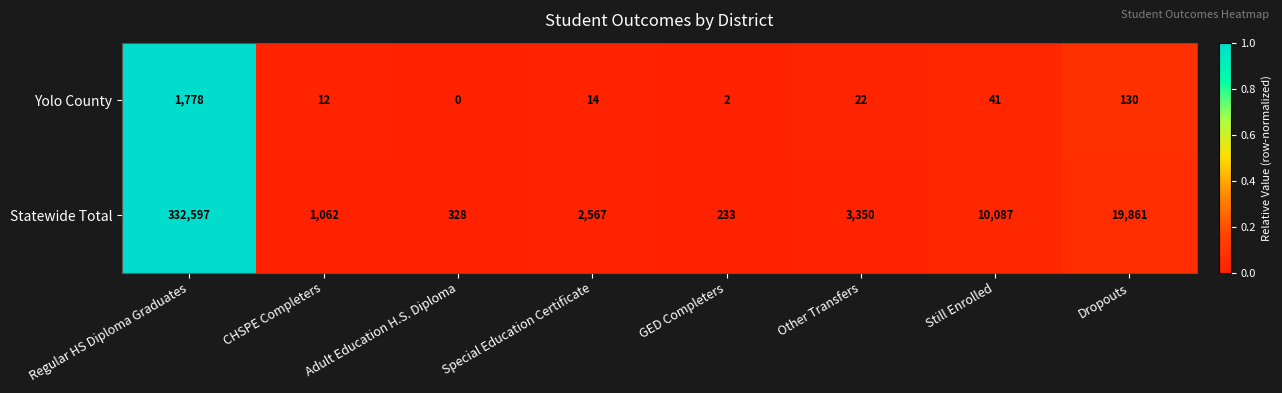

How many data points does each series have?

8